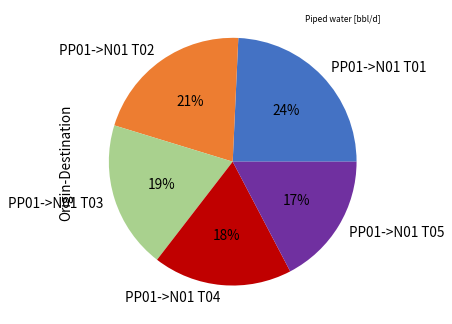

Rank the categories by value from lowest to highest.

PP01->N01 T05, PP01->N01 T04, PP01->N01 T03, PP01->N01 T02, PP01->N01 T01